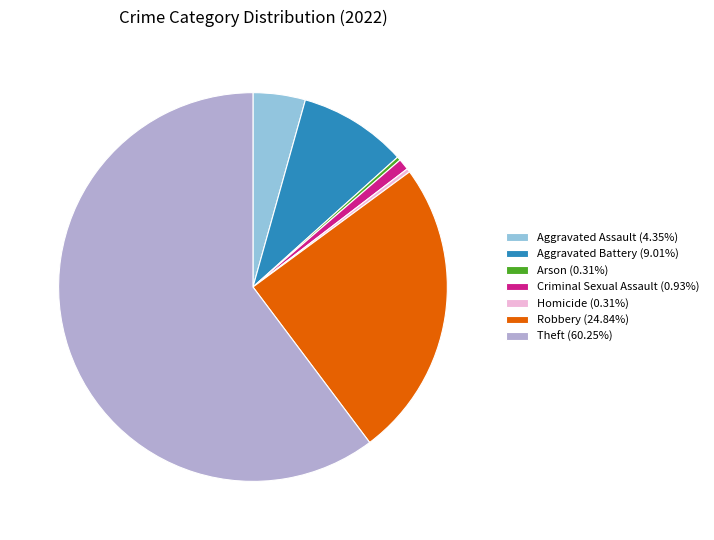

Do Theft and Homicide together represent more than half of the pie?

Yes